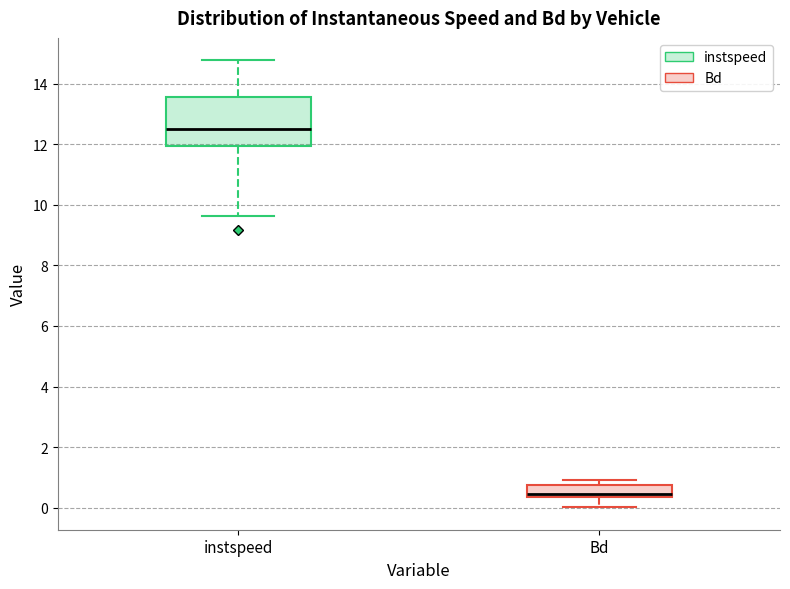

Which box has the highest median line?

instspeed